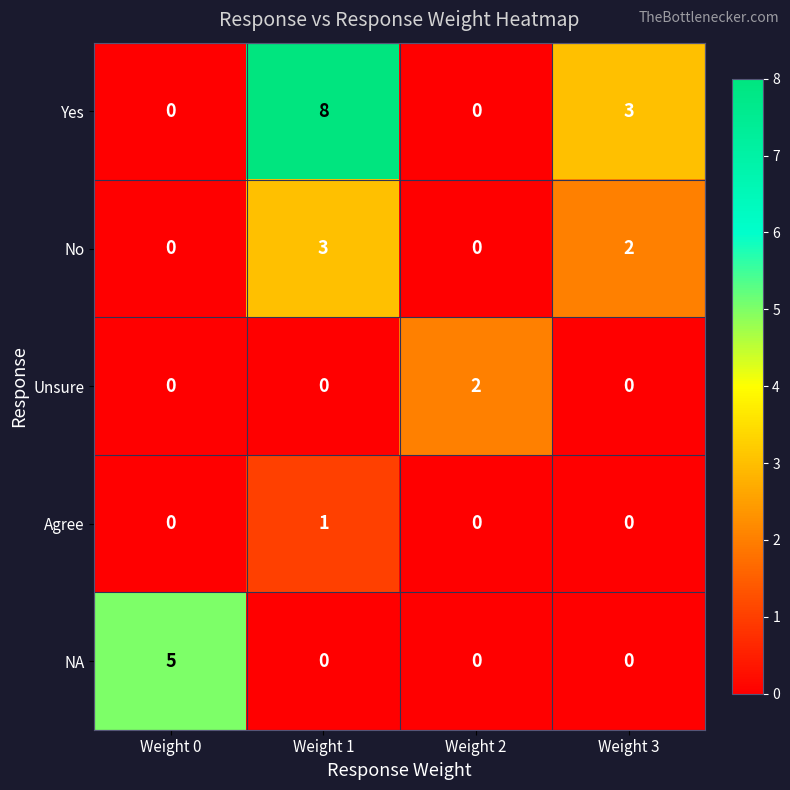

Between Weight 0 and Weight 2, which series saw the biggest shift?

NA